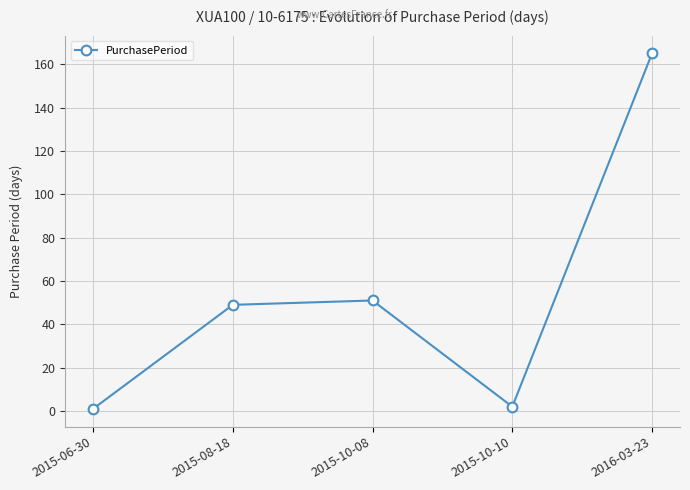

What is the approximate value at 2015-08-18?

49